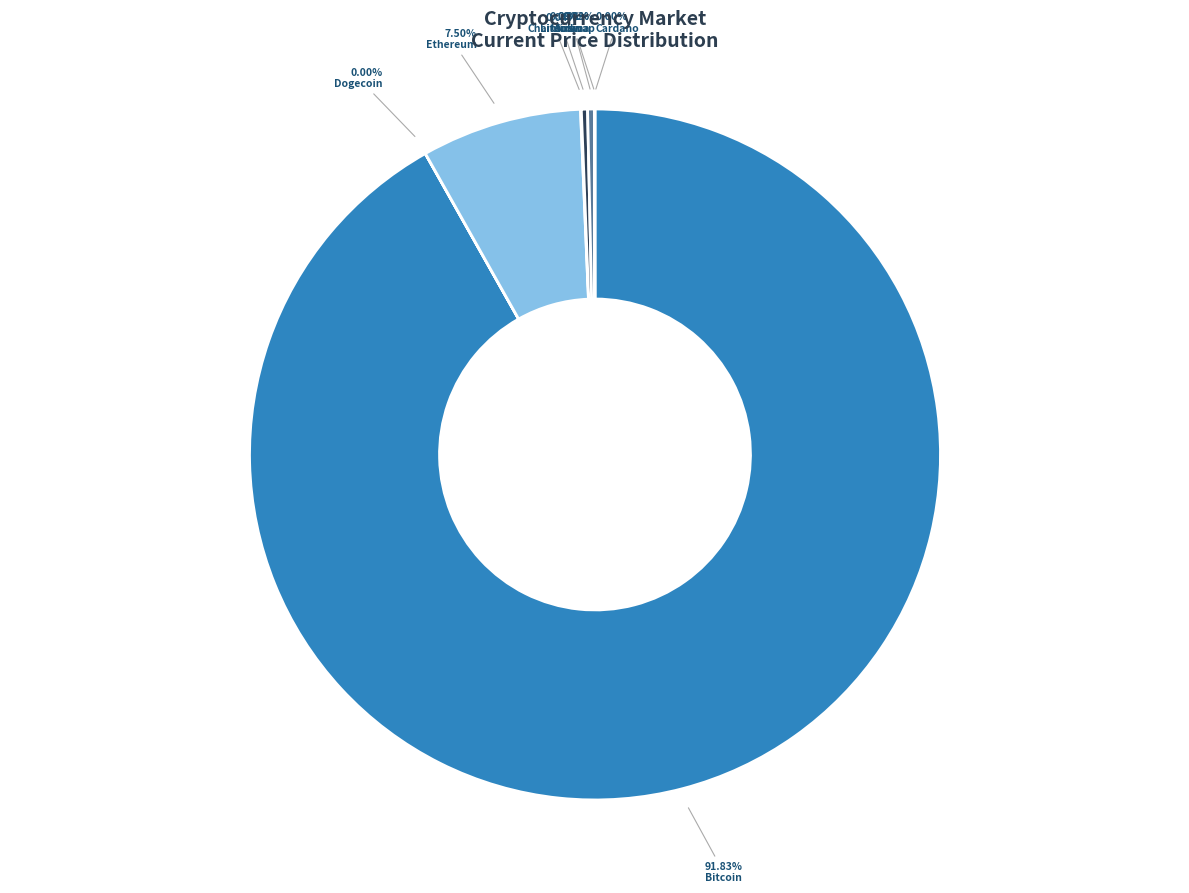

Does Solana represent more than half of the total?

No